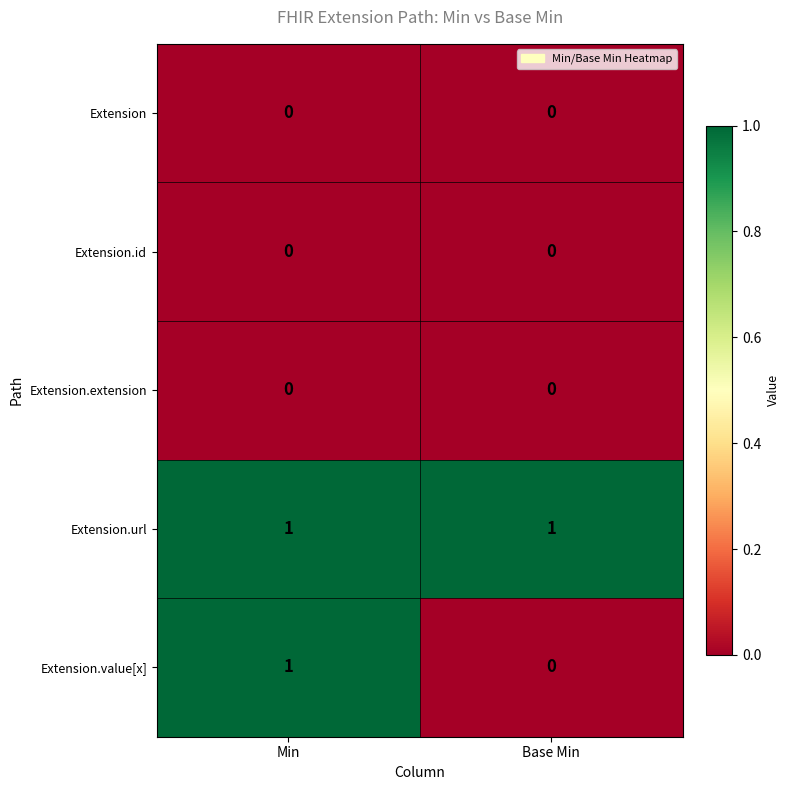

Reading left to right, what are all the values shown in this chart?

Extension: Min=0	Base Min=0
Extension.id: Min=0	Base Min=0
Extension.extension: Min=0	Base Min=0
Extension.url: Min=1	Base Min=1
Extension.value[x]: Min=1	Base Min=0